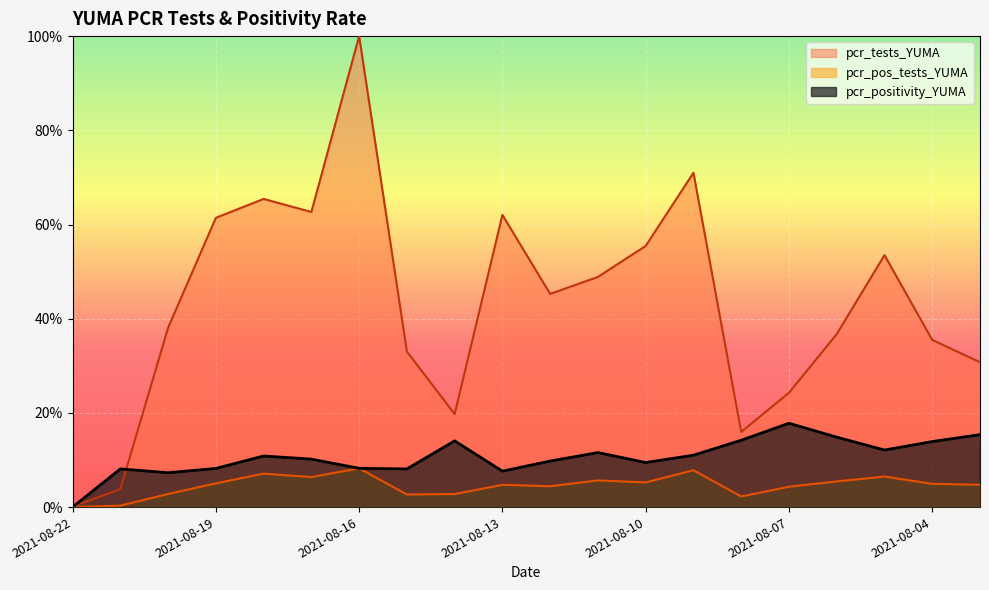

The value of pcr_tests_YUMA at 2021-08-18 is 1.1. True or false?

False